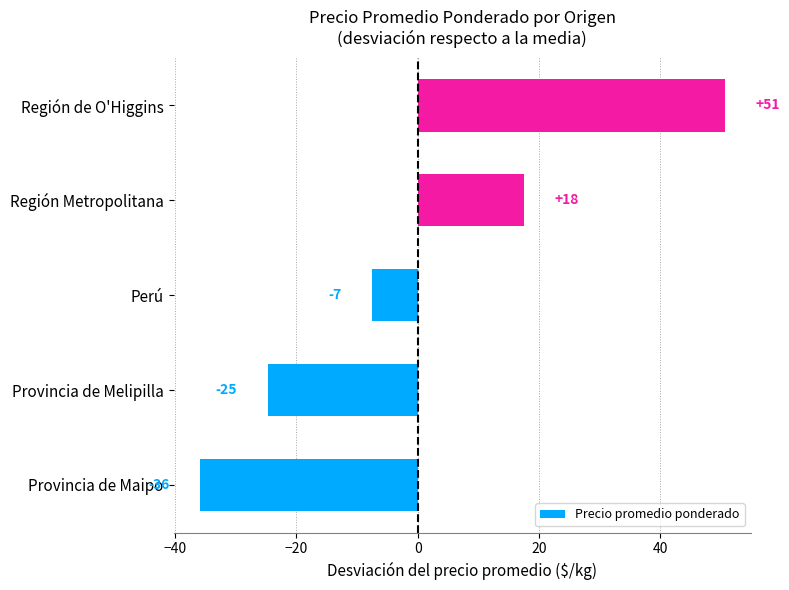

How many bars are there in total?

5